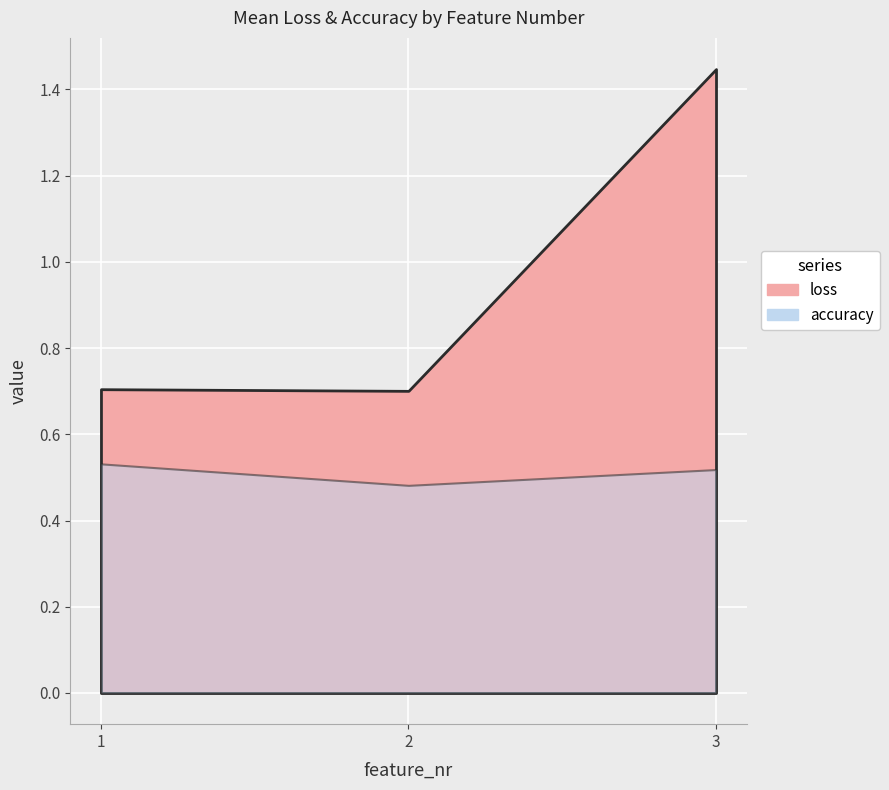

What is the total value across all series at 1?

1.2